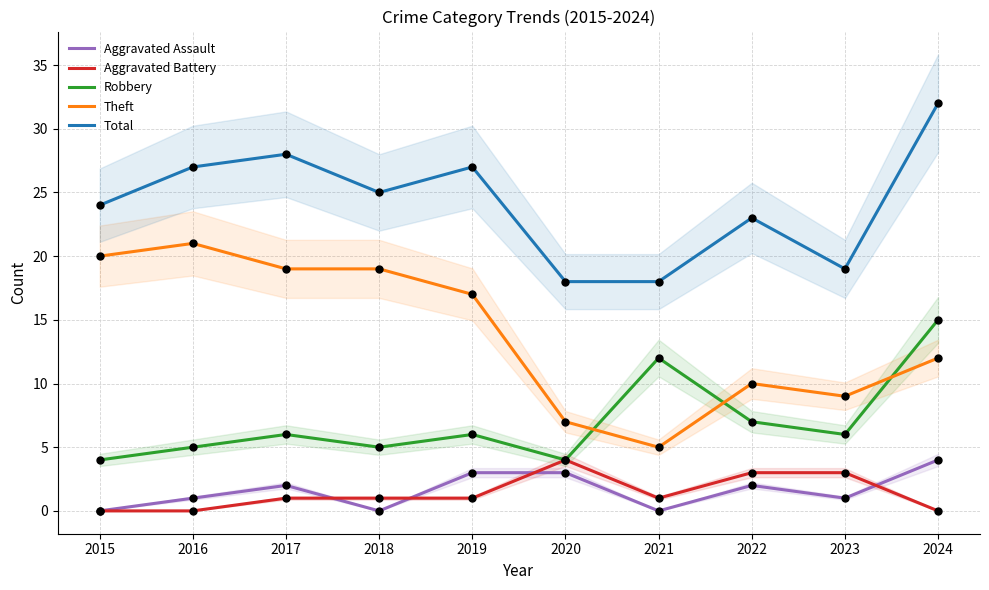

Which series has the largest total across all categories?

Total